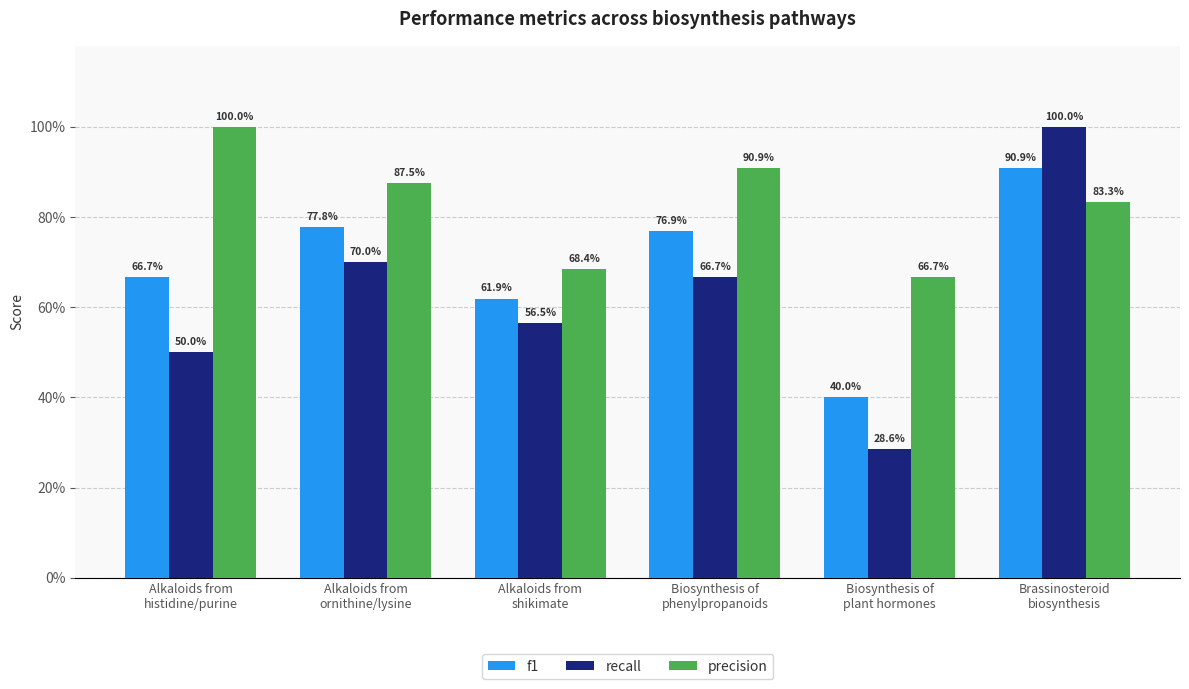

The precision series shows 1.2 at Biosynthesis of
phenylpropanoids. True or false?

False